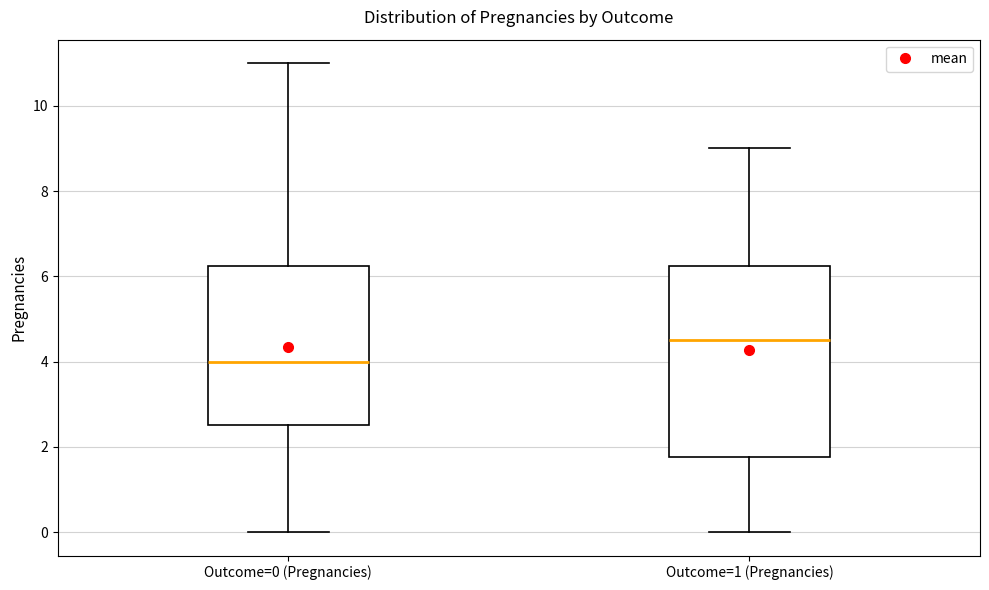

Reading left to right, read every box against the y-axis: the position of its median line, the range the box covers, and the ends of its whiskers. The values are not printed on the chart, so give them approximately, as read against the axis.

Outcome=0 (Pregnancies): median 4.0, box 2.6 to 6.2, whiskers 0.0 to 11.0
Outcome=1 (Pregnancies): median 4.6, box 1.8 to 6.2, whiskers 0.0 to 9.0